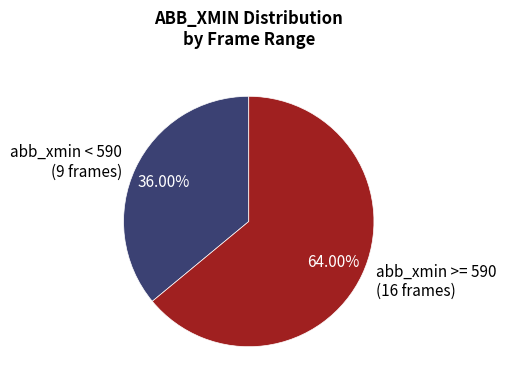

Does abb_xmin < 590 (9 frames) account for over 50% of the chart?

No